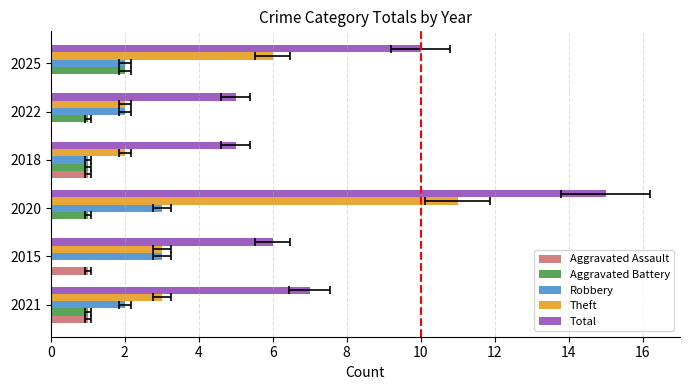

What is the lowest value of the Theft series?

2